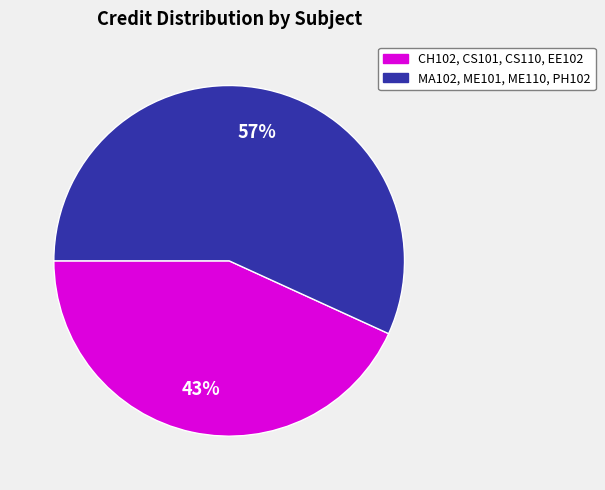

How many segments does this pie chart have?

2